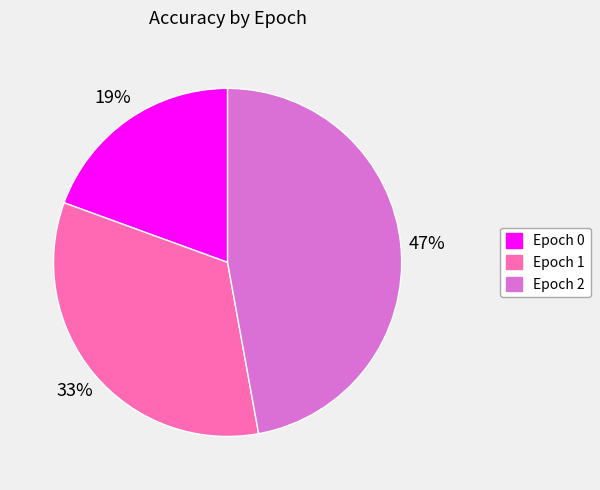

Is there any slice that represents more than half of the pie?

No